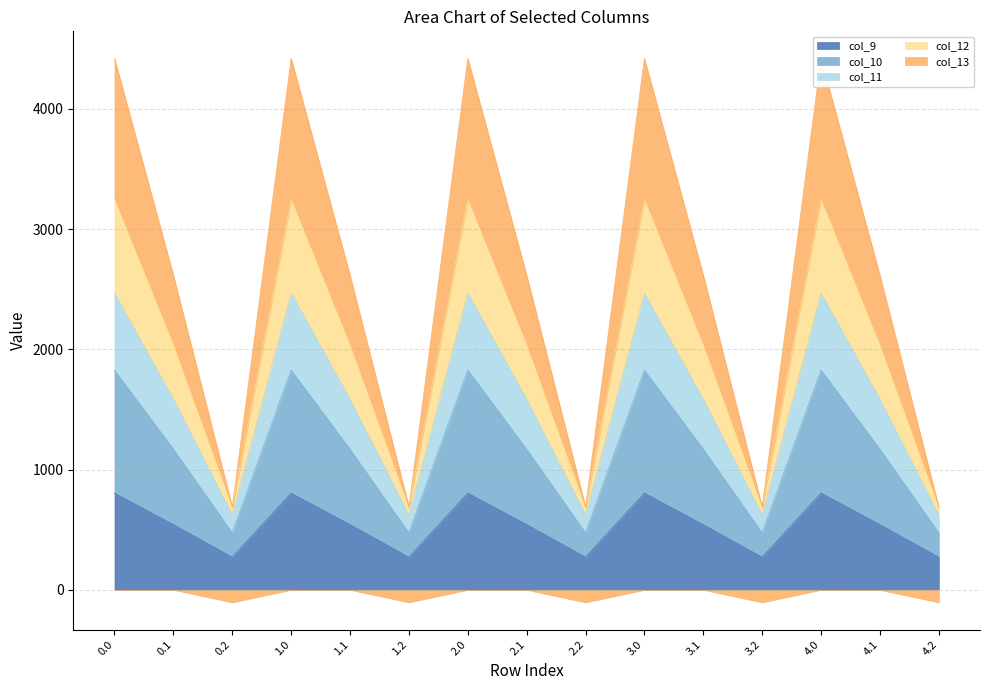

The value of col_9 at 4.2 is 271.1. True or false?

True